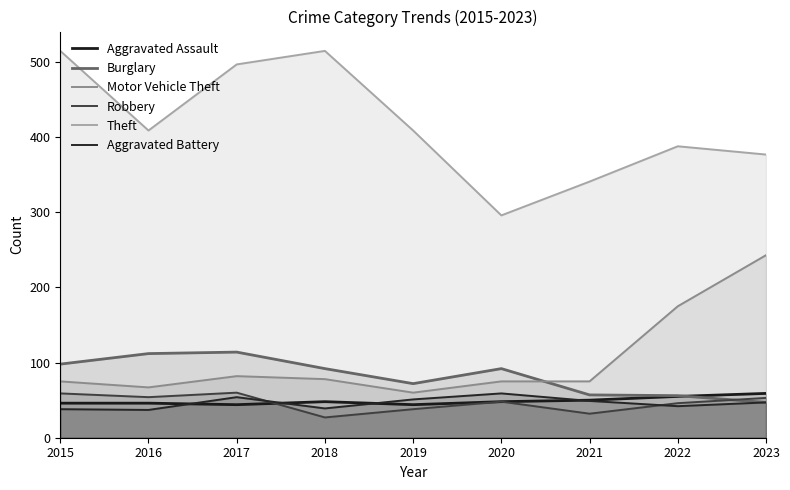

The value of Aggravated Assault at 2020 is 48. True or false?

True